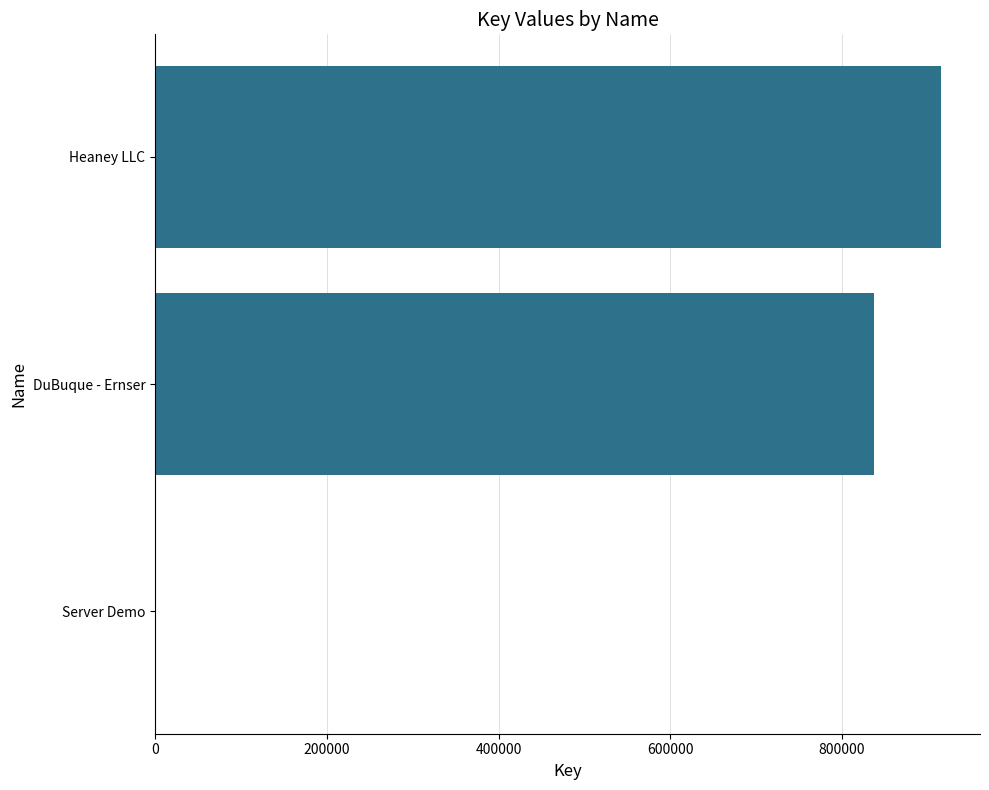

How many series are shown in this chart?

1